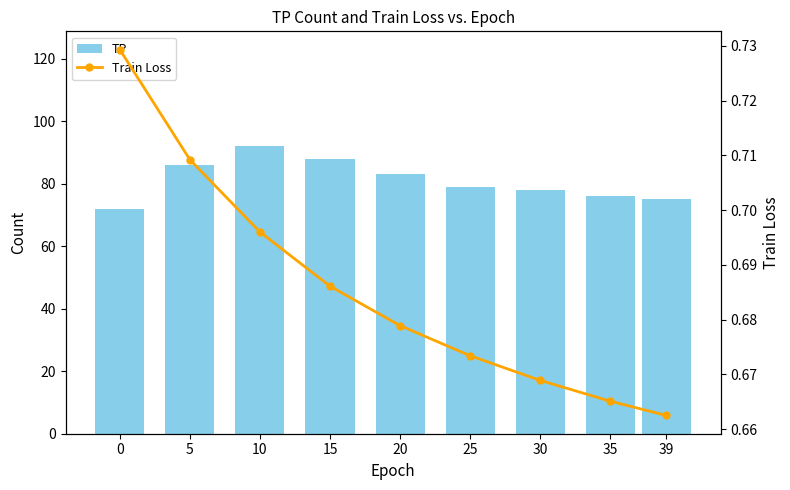

Which series has the widest spread of values?

TP